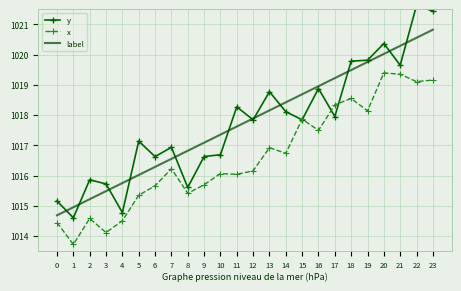

Where is the first local maximum for y?

2